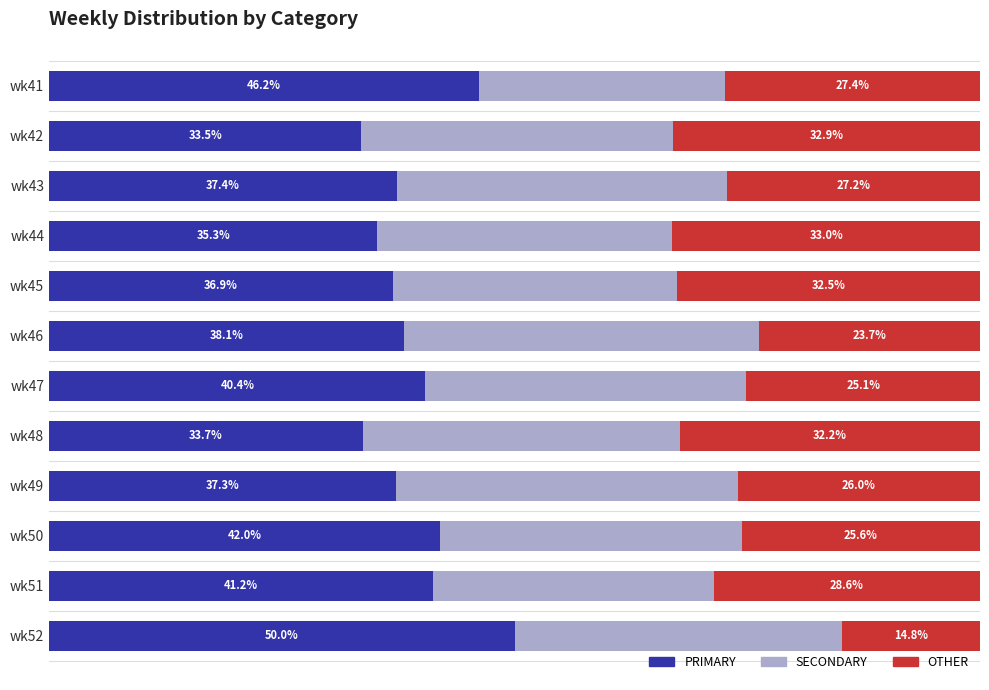

Rank the categories by PRIMARY value from highest to lowest.

wk52, wk41, wk50, wk51, wk47, wk46, wk43, wk49, wk45, wk44, wk48, wk42